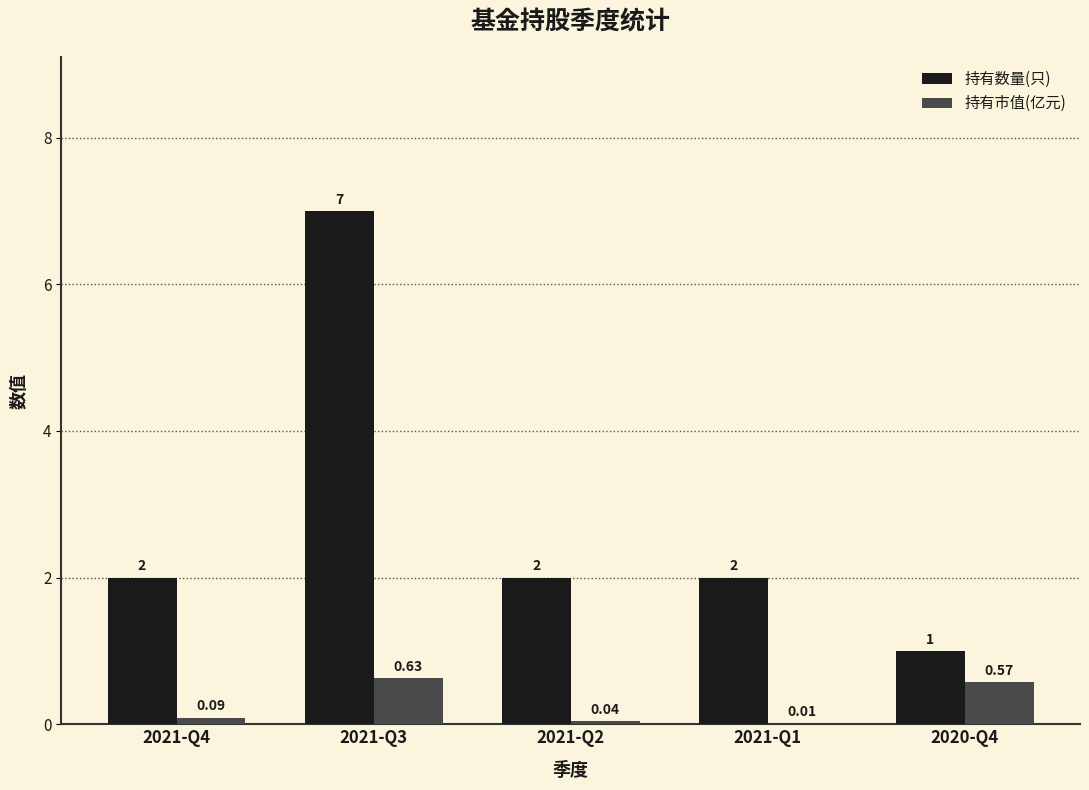

Which series has the largest total across all categories?

持有数量(只)